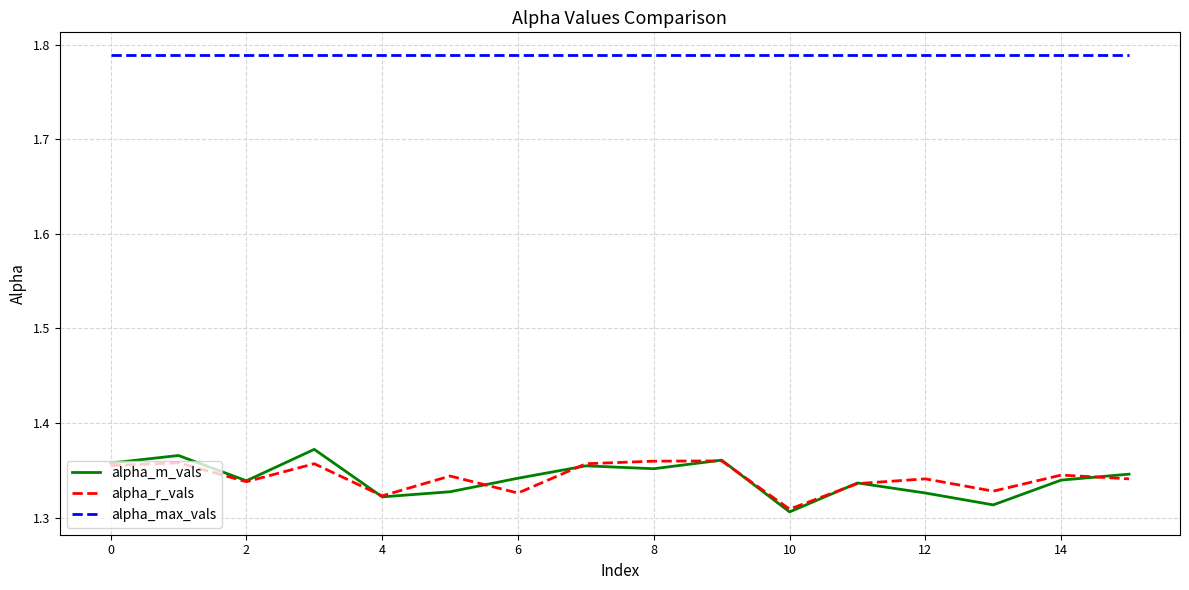

True or false: alpha_max_vals and alpha_r_vals intersect in this chart.

False